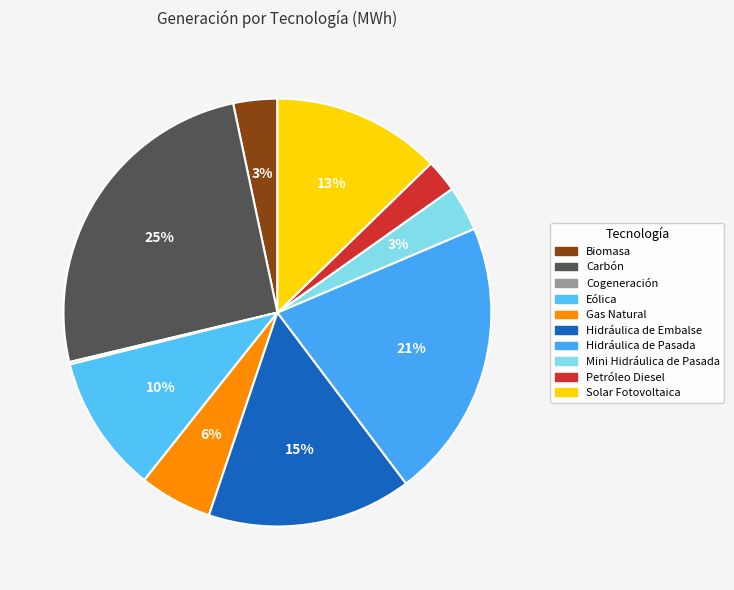

Between Carbón and Eólica, which is larger?

Carbón